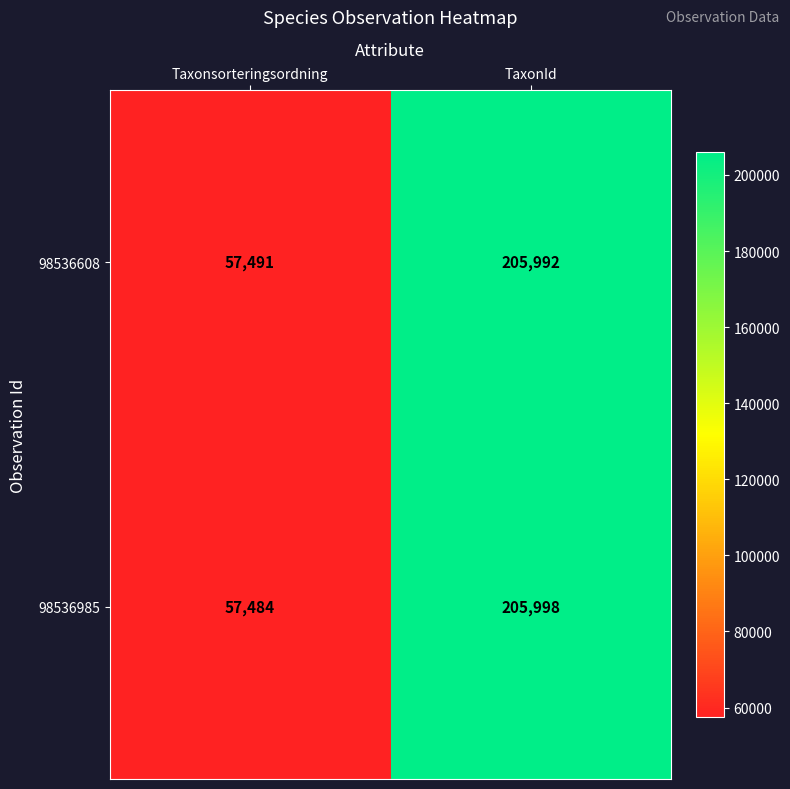

At which category does the chart reach its minimum across all series?

Taxonsorteringsordning